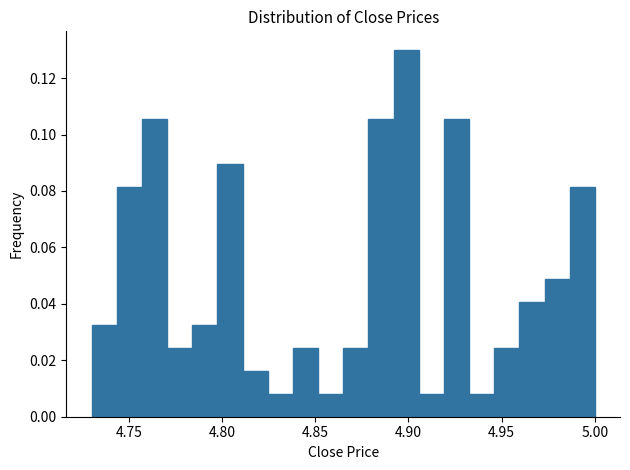

Read against the x-axis, roughly where is the centre of the tallest bar?

4.900